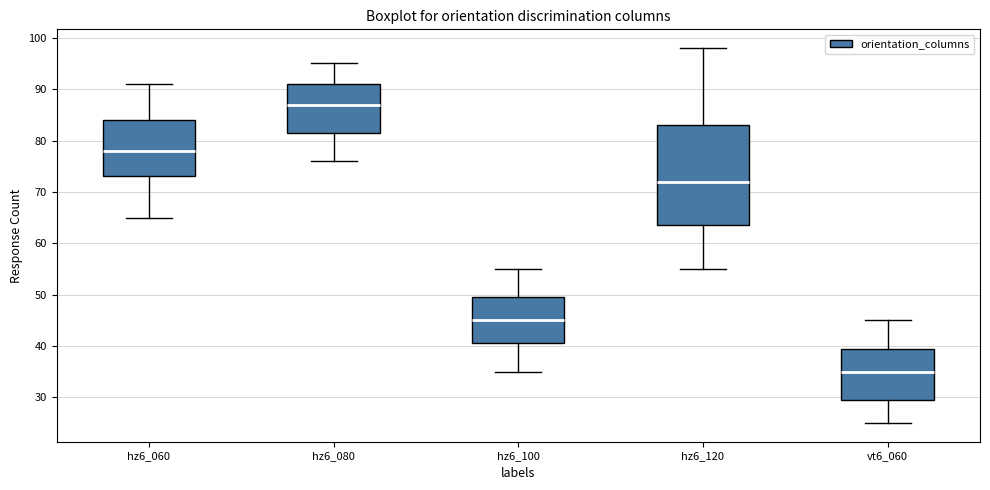

Reading left to right, transcribe this box plot: for each box, give where its median line is, the range the box spans, and where its two whiskers end, as read against the y-axis. The values are not printed on the chart, so give them approximately, as read against the axis.

hz6_060: median 78, box 73 to 84, whiskers 65 to 91
hz6_080: median 87, box 82 to 91, whiskers 76 to 95
hz6_100: median 45, box 41 to 50, whiskers 35 to 55
hz6_120: median 72, box 64 to 83, whiskers 55 to 98
vt6_060: median 35, box 30 to 40, whiskers 25 to 45